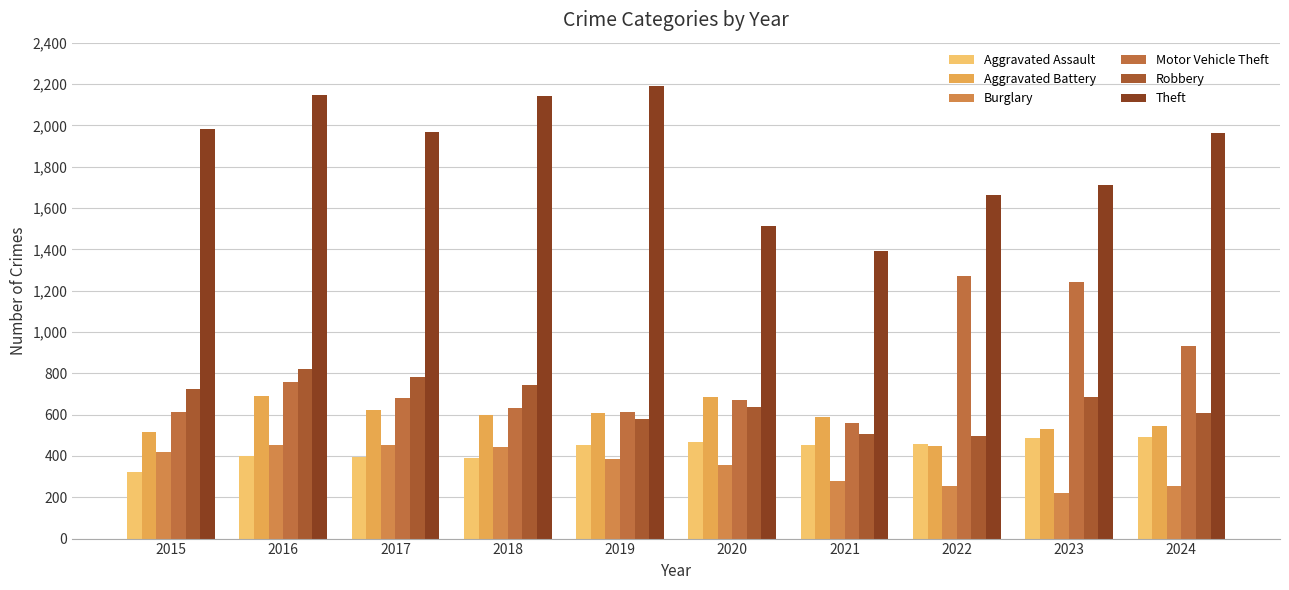

At which category is the sum across all series the highest?

2016